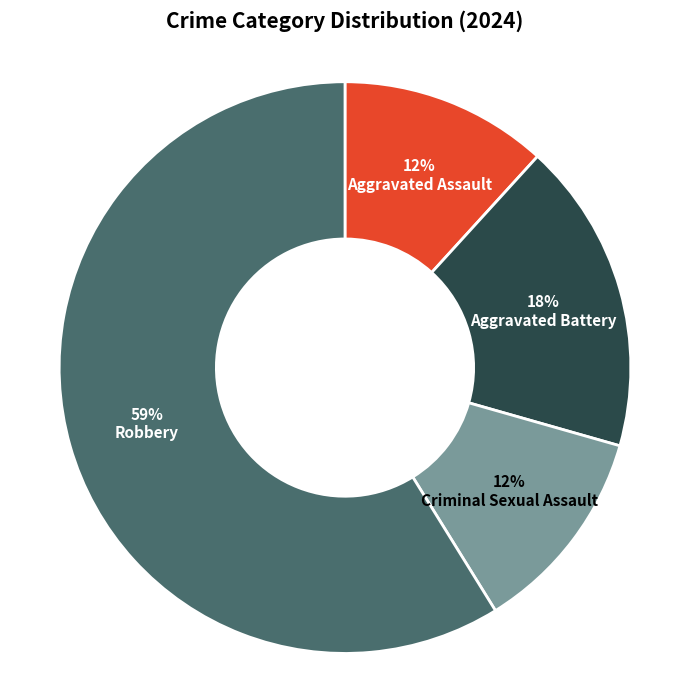

Which slice represents more than half of the pie?

Robbery